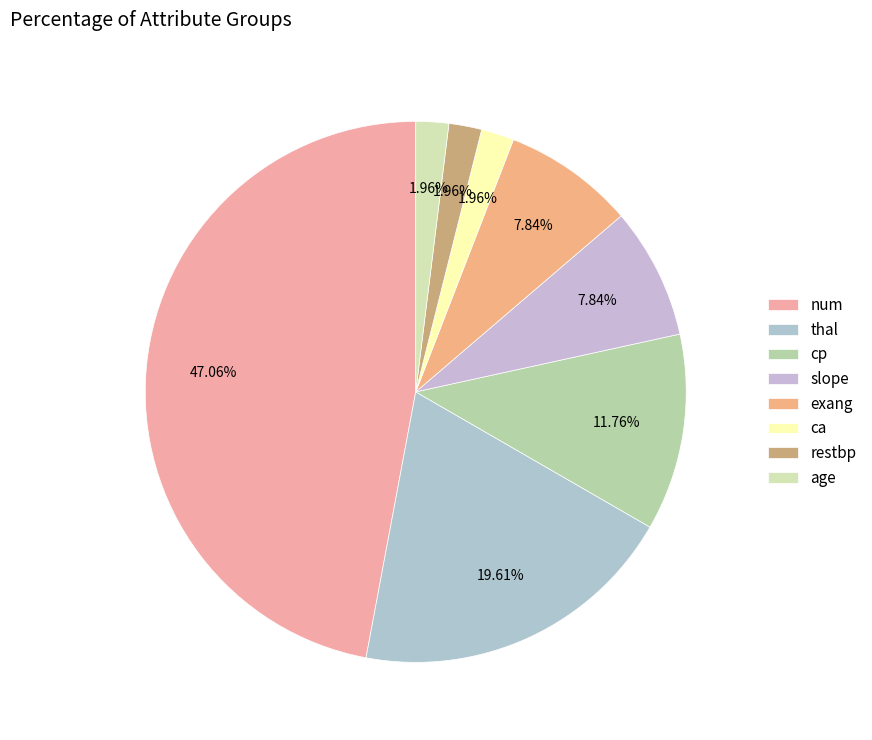

How many segments does this pie chart have?

8